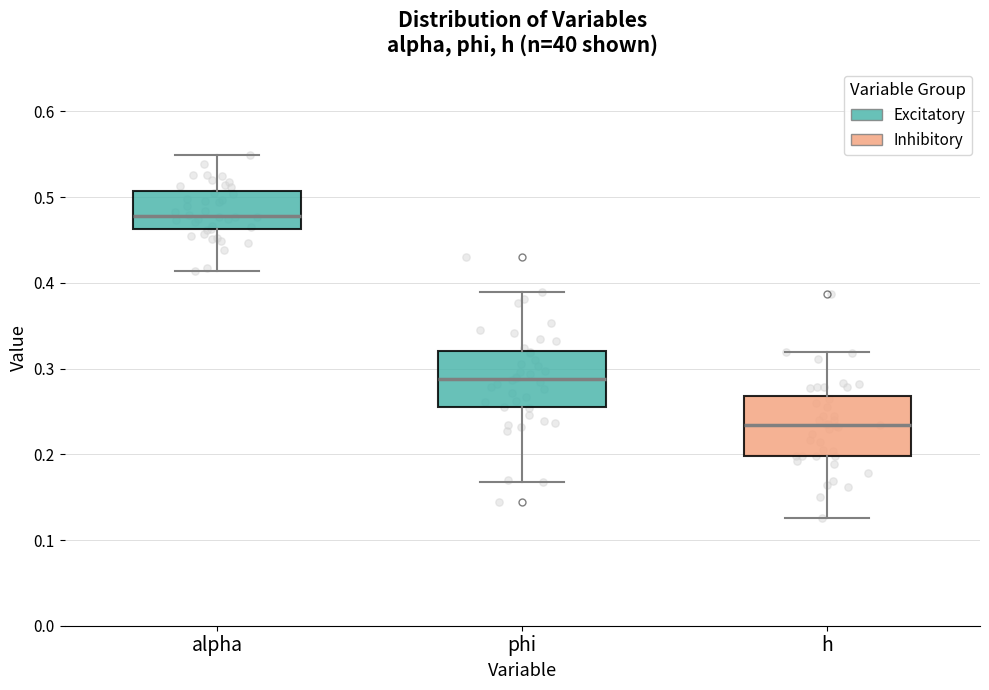

Reading left to right, read every box against the y-axis: the position of its median line, the range the box covers, and the ends of its whiskers. The values are not printed on the chart, so give them approximately, as read against the axis.

alpha: median 0.48, box 0.46 to 0.51, whiskers 0.41 to 0.55
phi: median 0.29, box 0.26 to 0.32, whiskers 0.17 to 0.39
h: median 0.23, box 0.20 to 0.27, whiskers 0.13 to 0.32